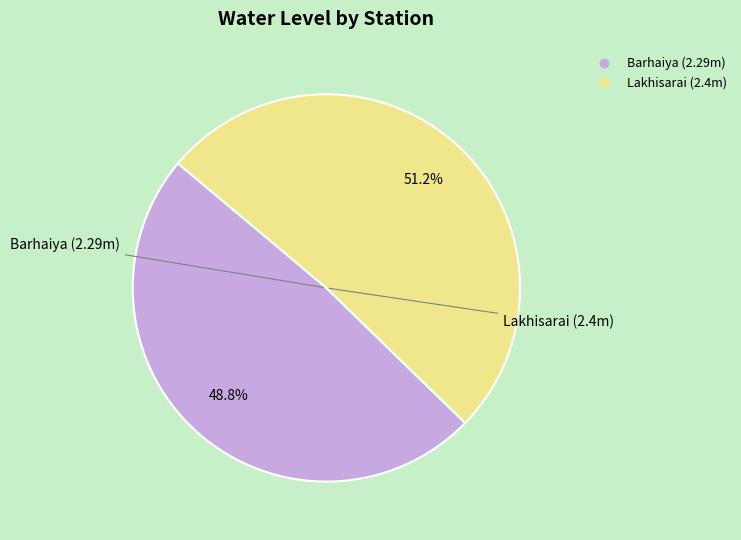

Which slice represents more than half of the pie?

Lakhisarai